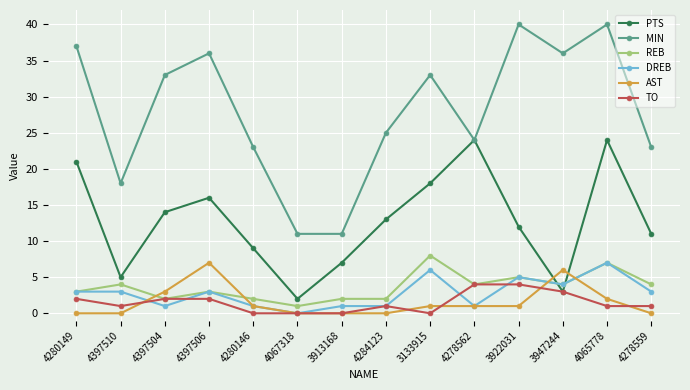

Where do DREB and PTS first cross each other?

3922031 and 3947244